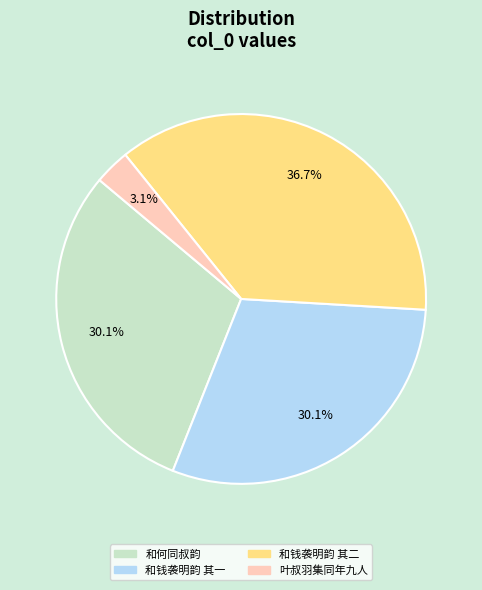

How many segments does this pie chart have?

4